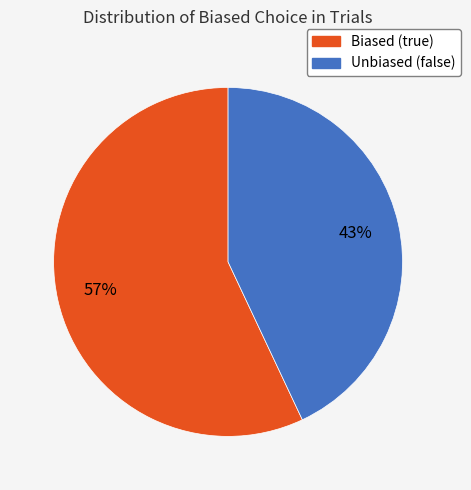

To the nearest percent, what percentage of the pie is Biased (true)?

57%